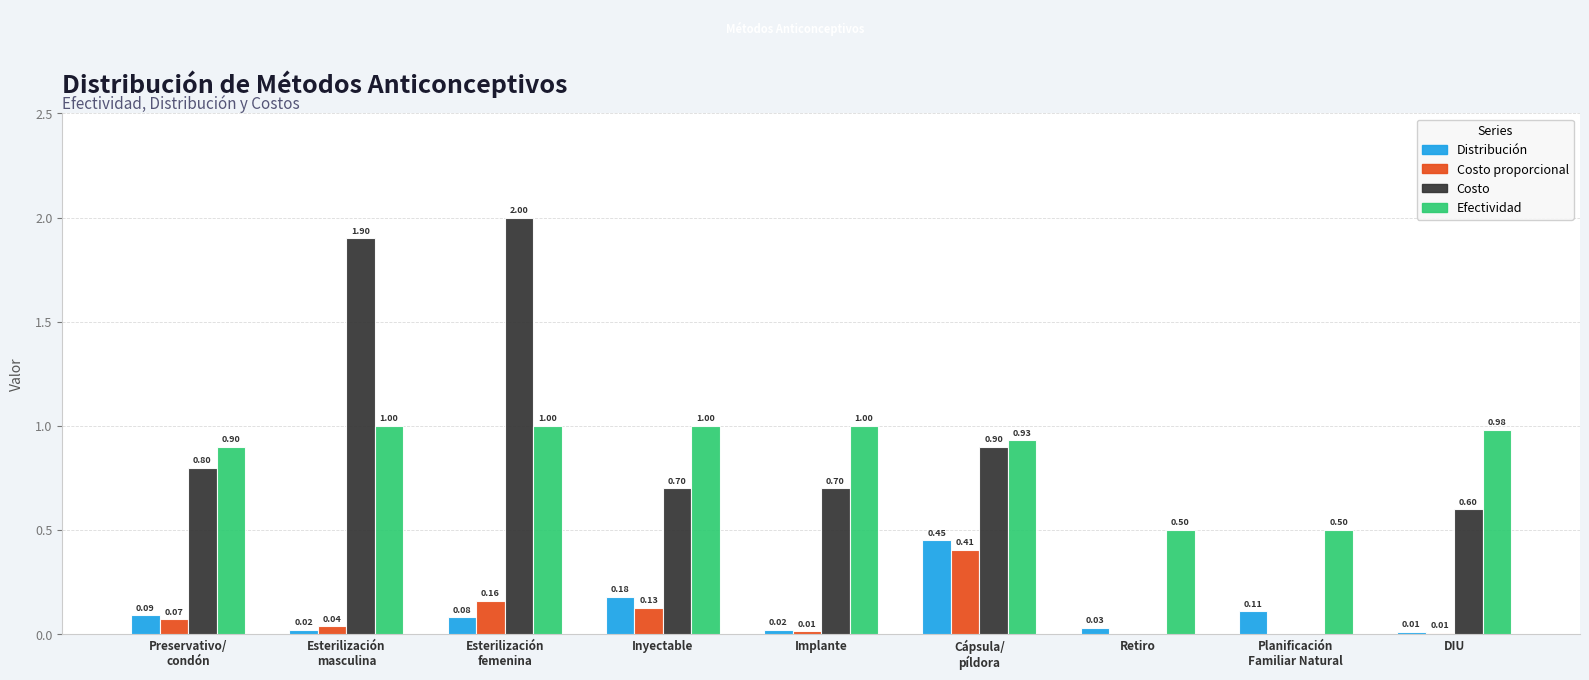

Which series has the largest range (max minus min)?

Costo